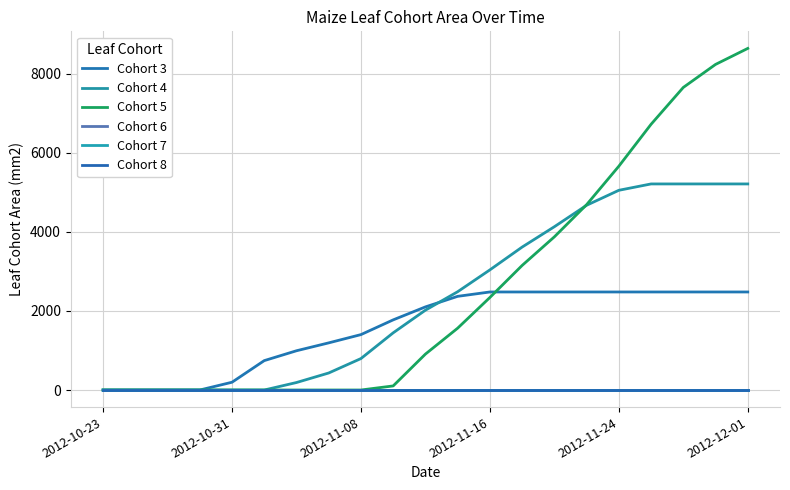

Is this an area chart (filled region under the line)?

No